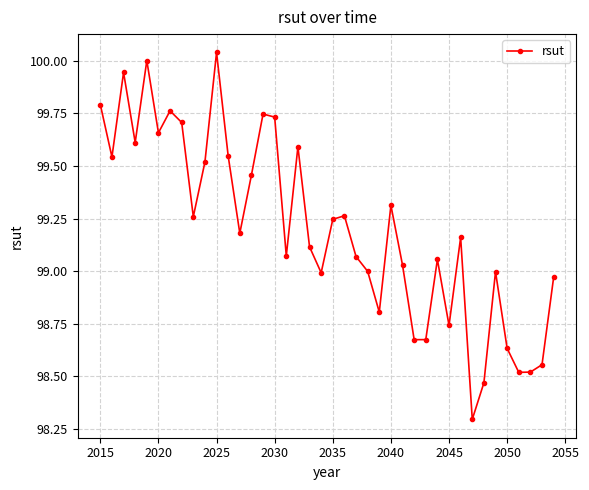

What is the minimum value shown in the chart?

98.3